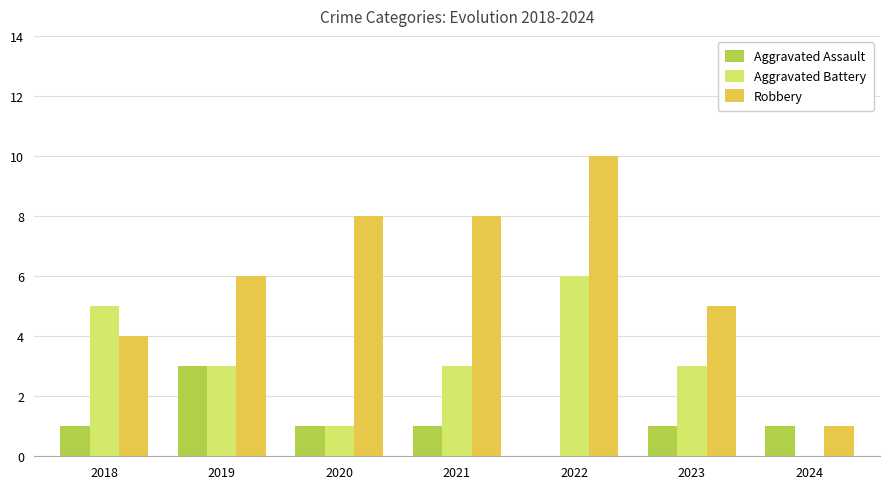

How many groups of bars are there?

7